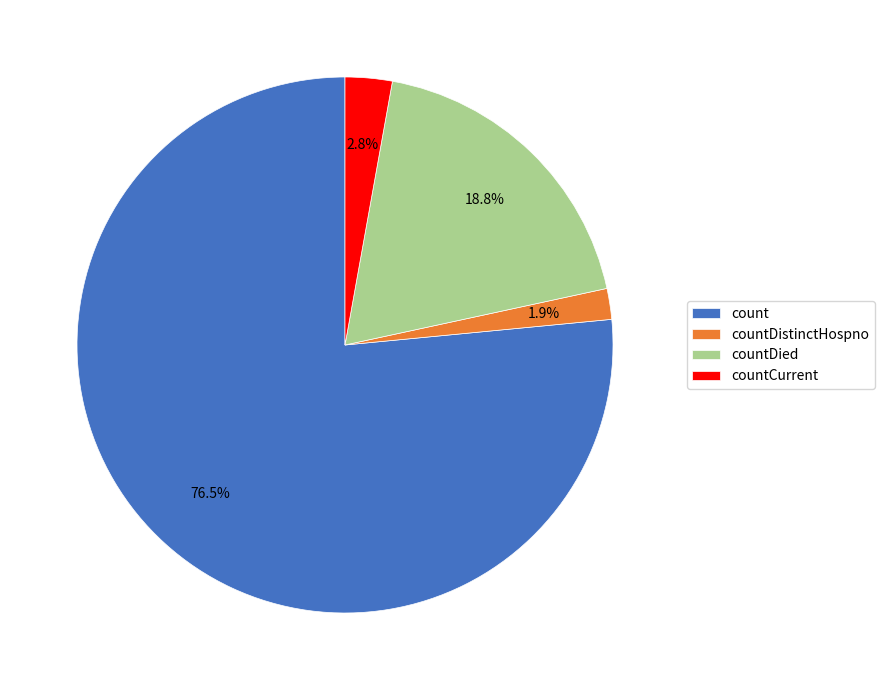

Approximately how many times larger is the value at countDied compared to count?

0.2